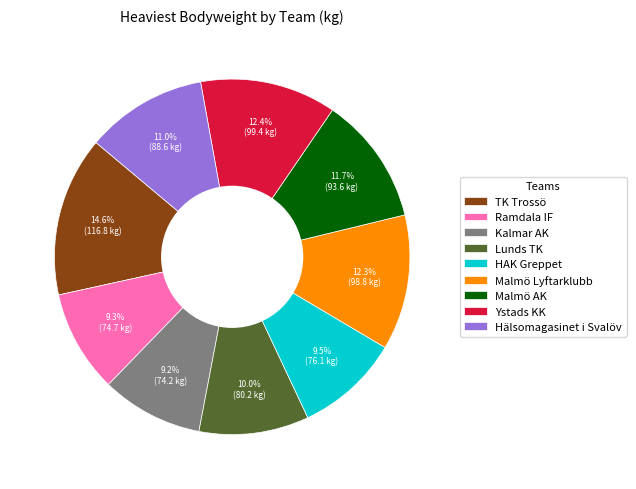

What percentage is the Ystads KK slice, to the nearest percent?

12%